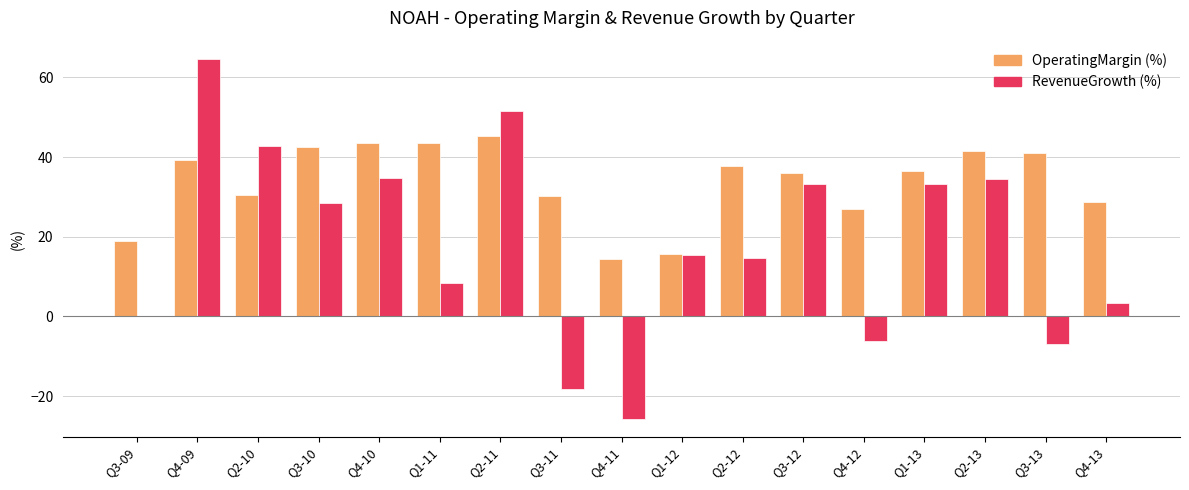

What is the total value across all series at Q2-11?

96.9